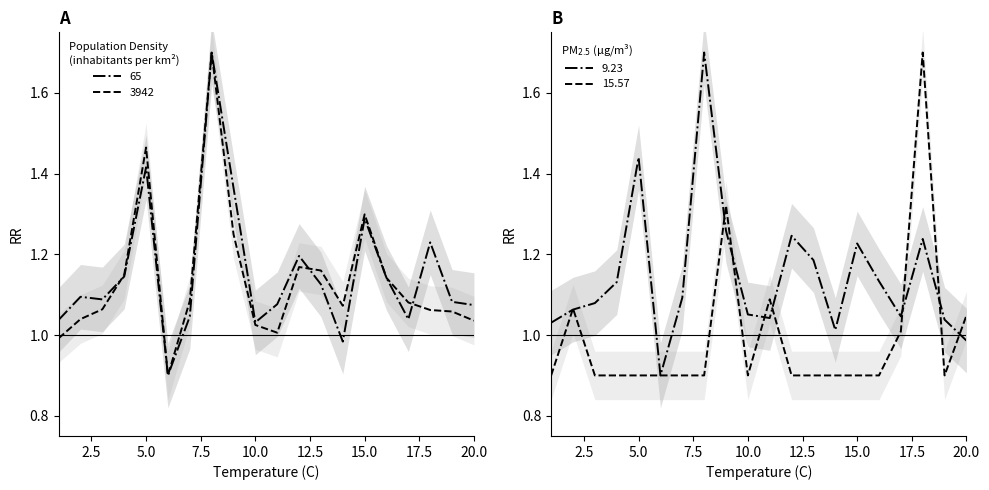

What is the highest value of the 65 series?

1.7